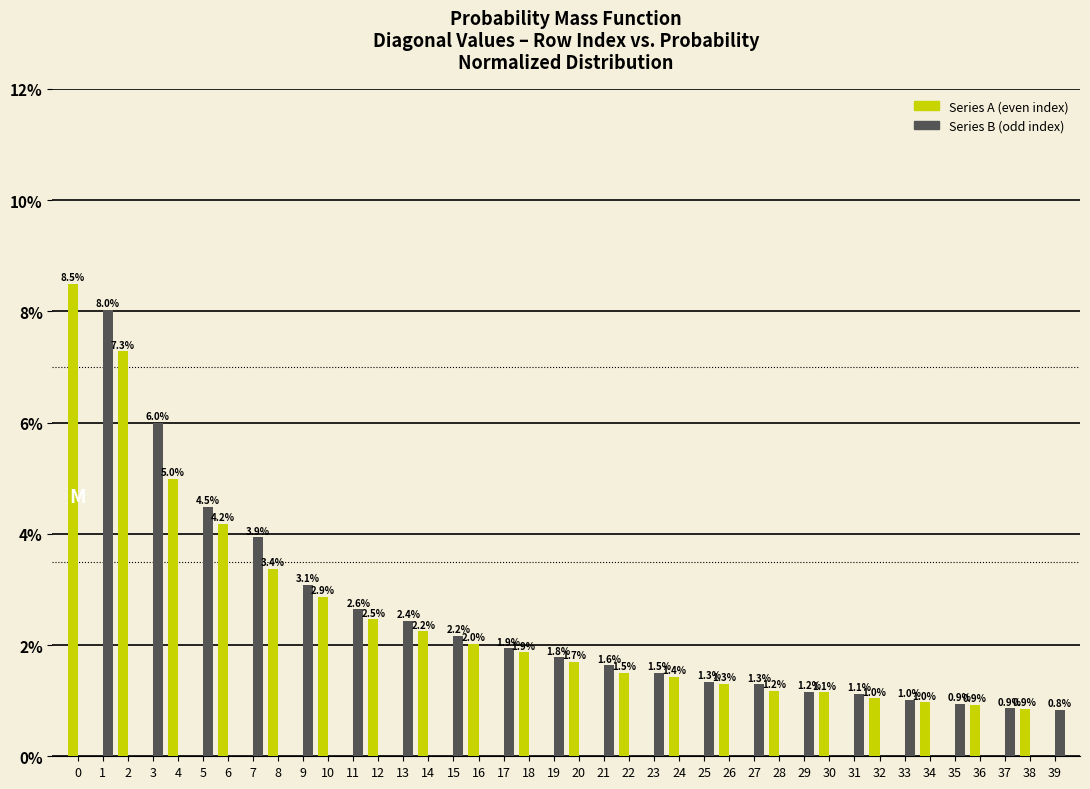

Reading left to right, transcribe all the data shown in this chart.

Series A: 0=8.5	1=0.0	2=7.3	3=0.0	4=5.0	5=0.0	6=4.2	7=0.0	8=3.4	9=0.0	10=2.9	11=0.0	12=2.5	13=0.0	14=2.2	15=0.0	16=2.0	17=0.0	18=1.9	19=0.0	20=1.7	21=0.0	22=1.5	23=0.0	24=1.4	25=0.0	26=1.3	27=0.0	28=1.2	29=0.0	30=1.1	31=0.0	32=1.0	33=0.0	34=1.0	35=0.0	36=0.9	37=0.0	38=0.9	39=0.0
Series B: 0=0.0	1=8.0	2=0.0	3=6.0	4=0.0	5=4.5	6=0.0	7=3.9	8=0.0	9=3.1	10=0.0	11=2.6	12=0.0	13=2.4	14=0.0	15=2.2	16=0.0	17=1.9	18=0.0	19=1.8	20=0.0	21=1.6	22=0.0	23=1.5	24=0.0	25=1.3	26=0.0	27=1.3	28=0.0	29=1.2	30=0.0	31=1.1	32=0.0	33=1.0	34=0.0	35=0.9	36=0.0	37=0.9	38=0.0	39=0.8